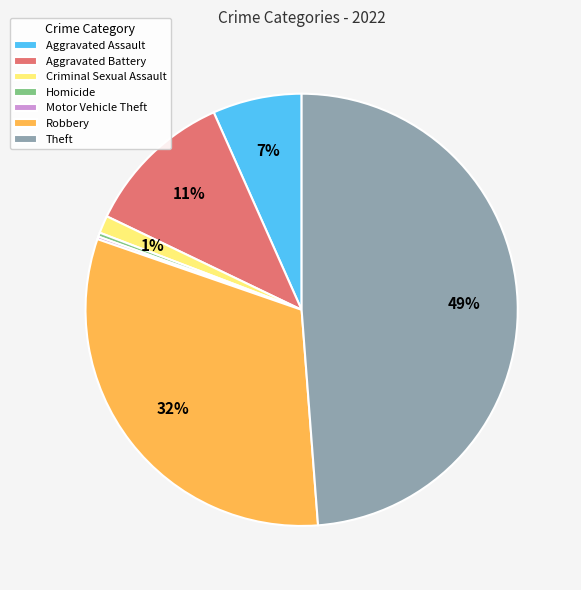

Is Aggravated Assault the majority of the pie?

No